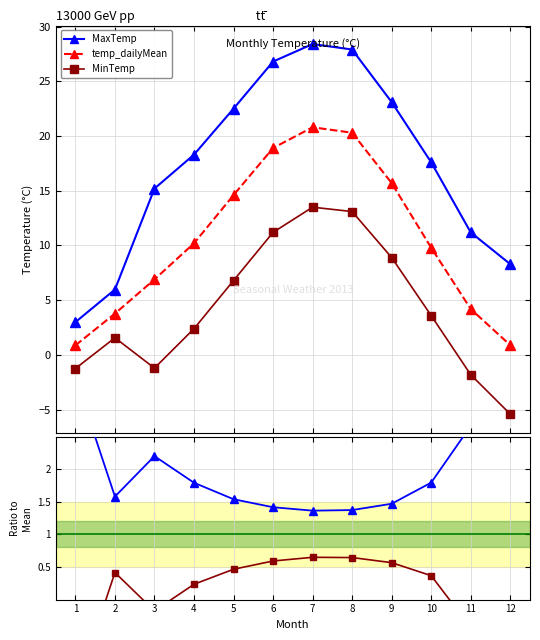

True or false: MinTemp/Mean has a value of 0.3 at 9.

False